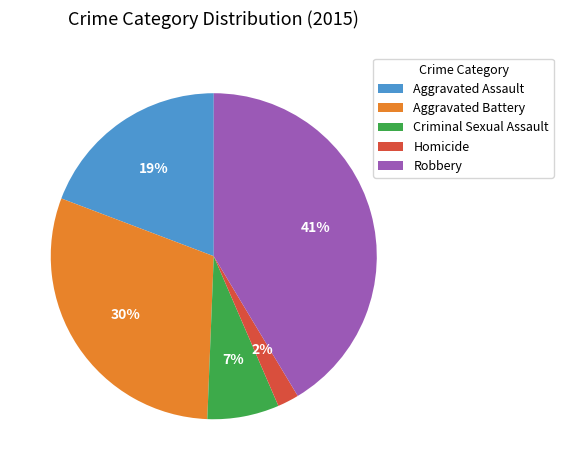

Is it true that Aggravated Assault is 19% of the pie?

True